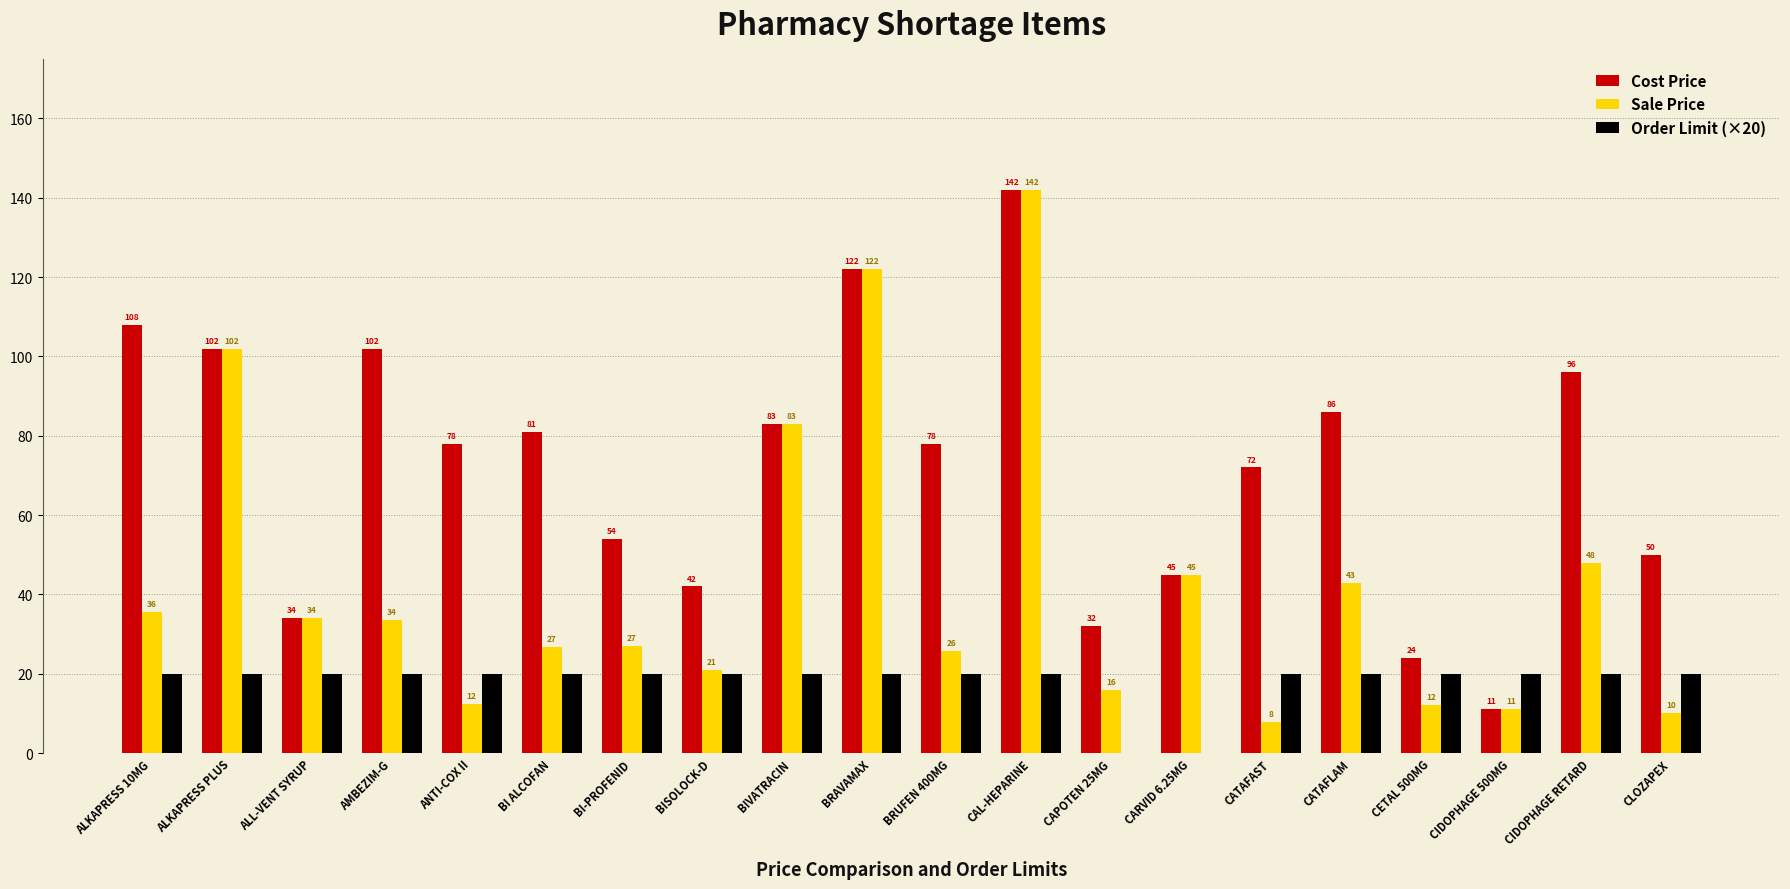

What is the sum of all Order Limit (×20) values?

360.0